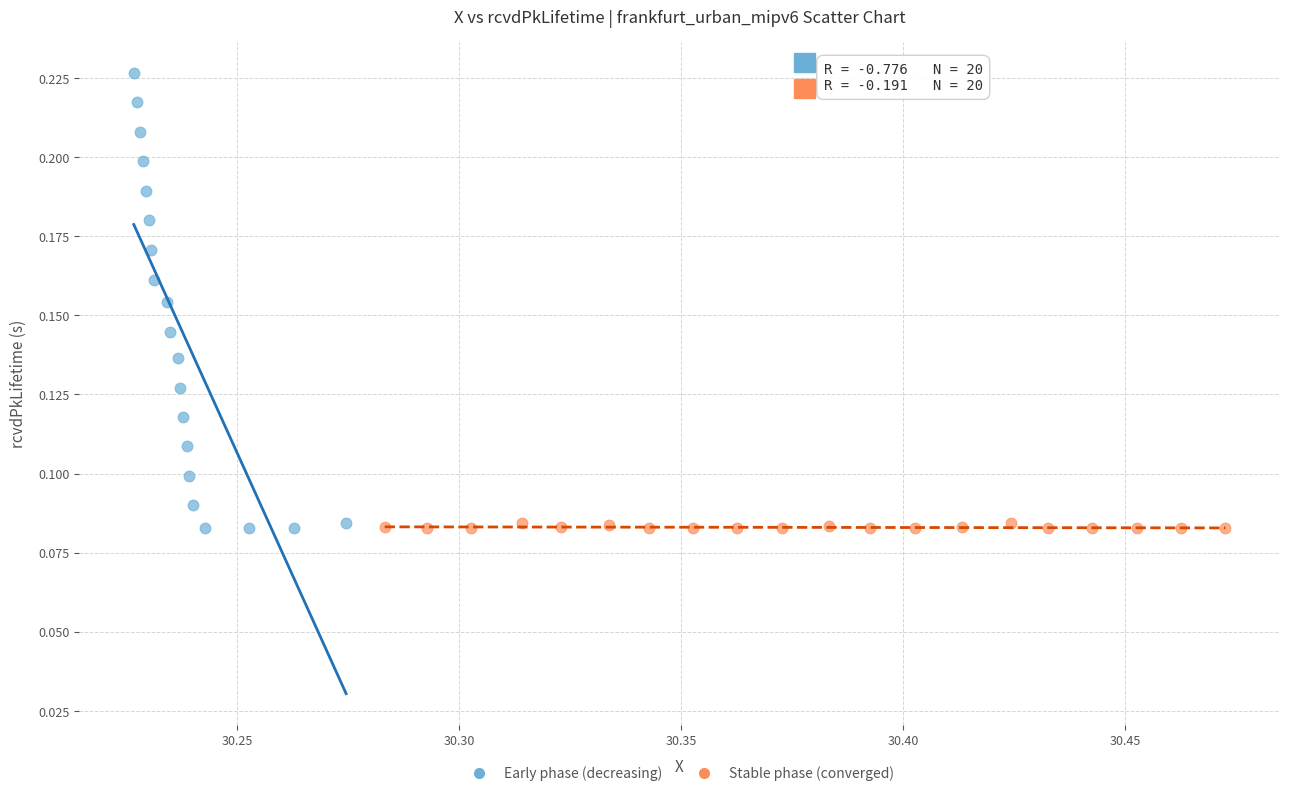

Which series contains the highest Y value?

Early phase (decreasing)